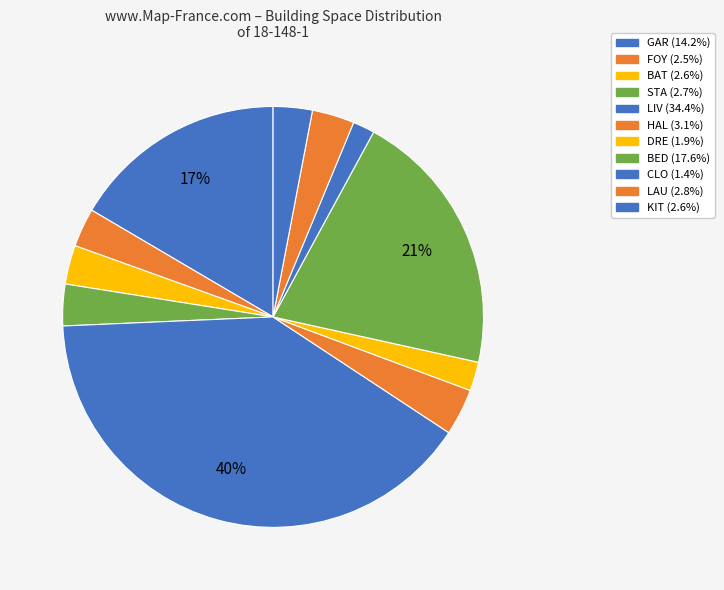

To the nearest percent, what portion does LAU represent?

3%